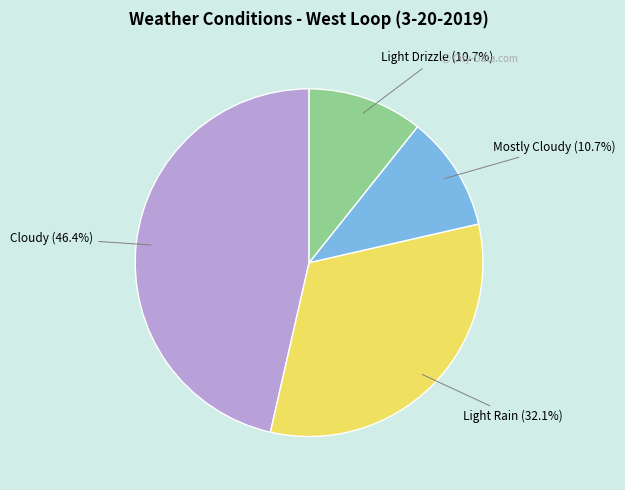

Which slice is the largest?

Cloudy